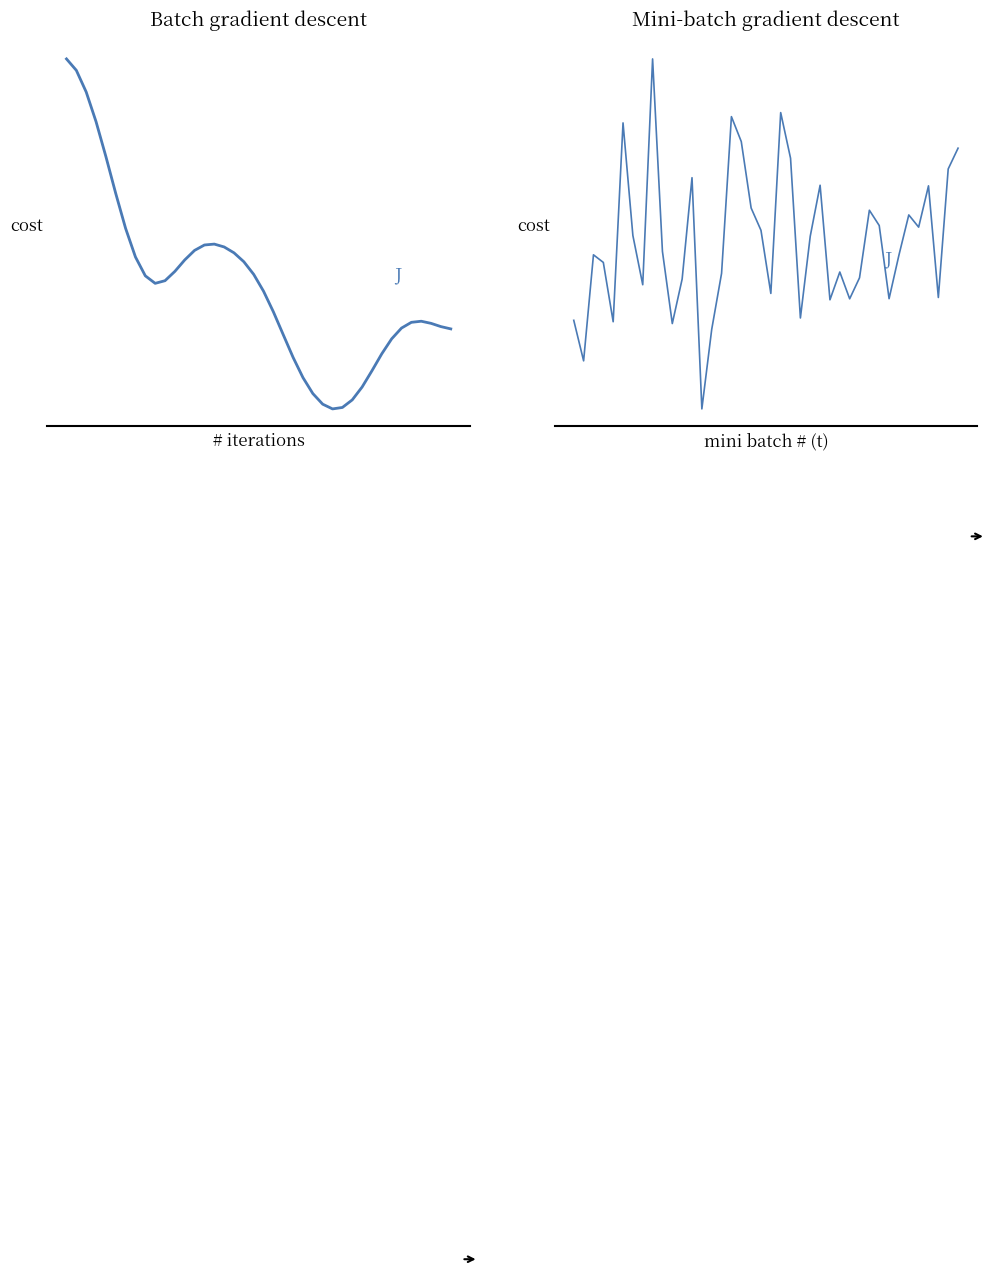

The value of y_pred_pmic at 36 is 12.0. True or false?

True